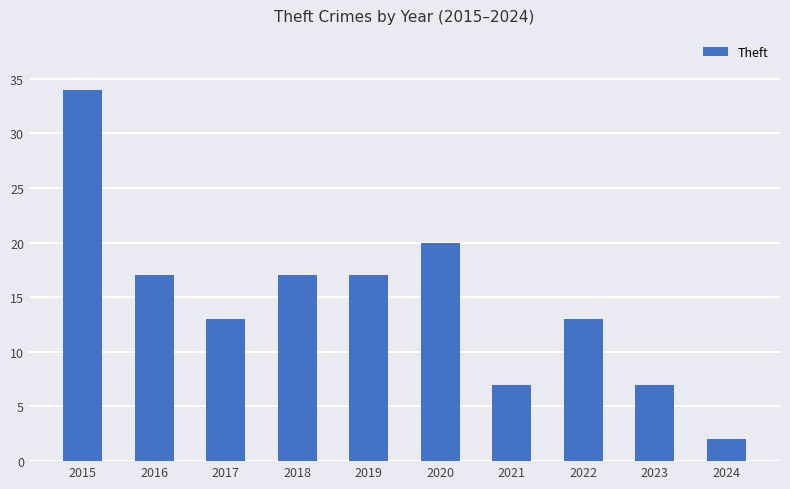

At which category does the chart reach its minimum across all series?

2024